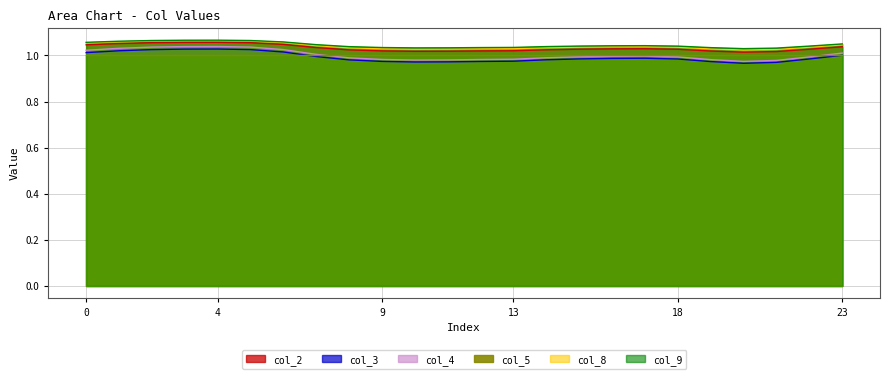

At which category is the sum across all series the highest?

4